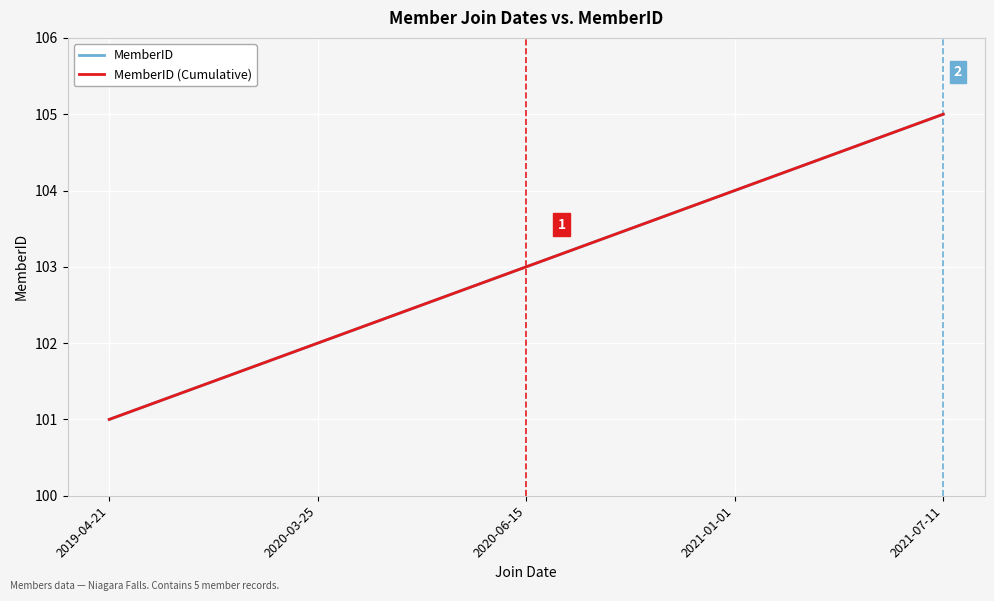

Reading left to right, transcribe all the data shown in this chart.

MemberID: 2019-04-21=101	2020-03-25=102	2020-06-15=103	2021-01-01=104	2021-07-11=105
MemberID (Cumulative): 2019-04-21=101	2020-03-25=102	2020-06-15=103	2021-01-01=104	2021-07-11=105